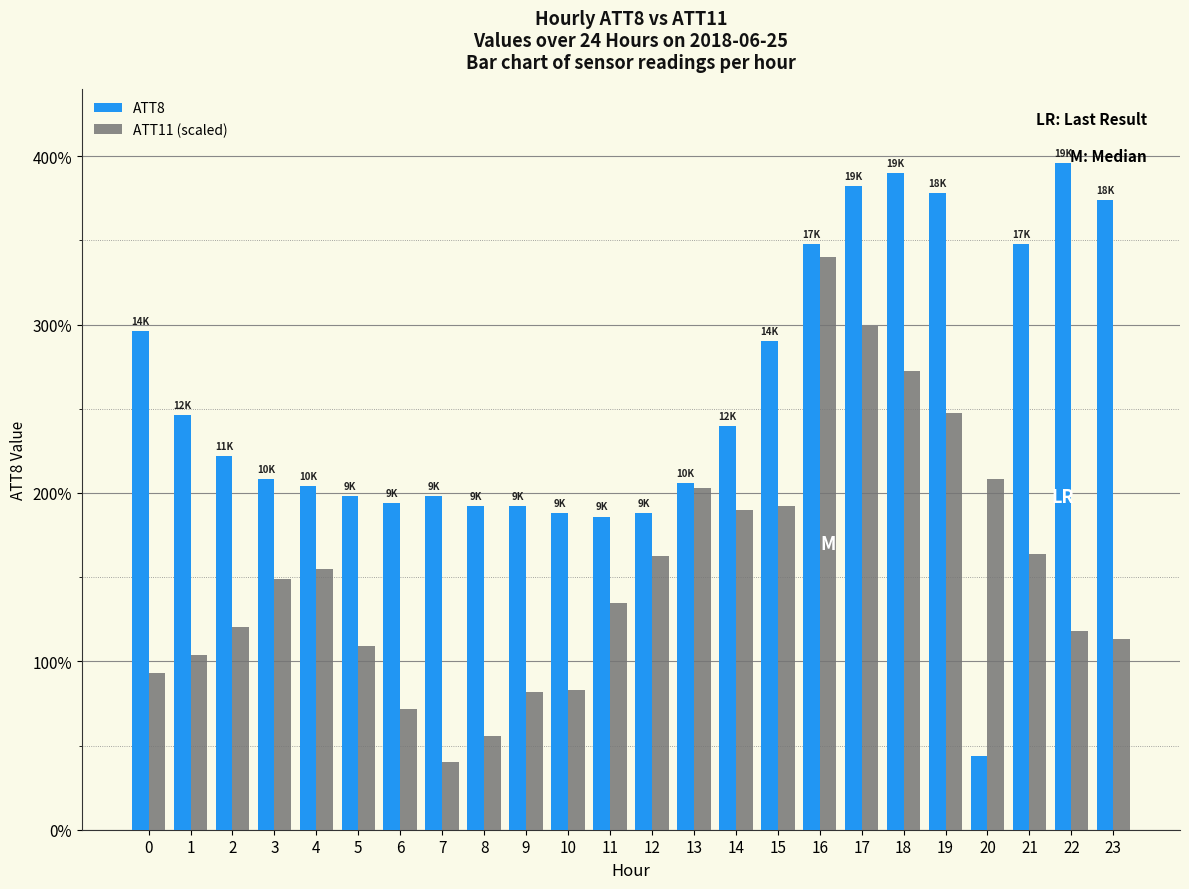

Which category has the lowest value in the ATT8 series?

20